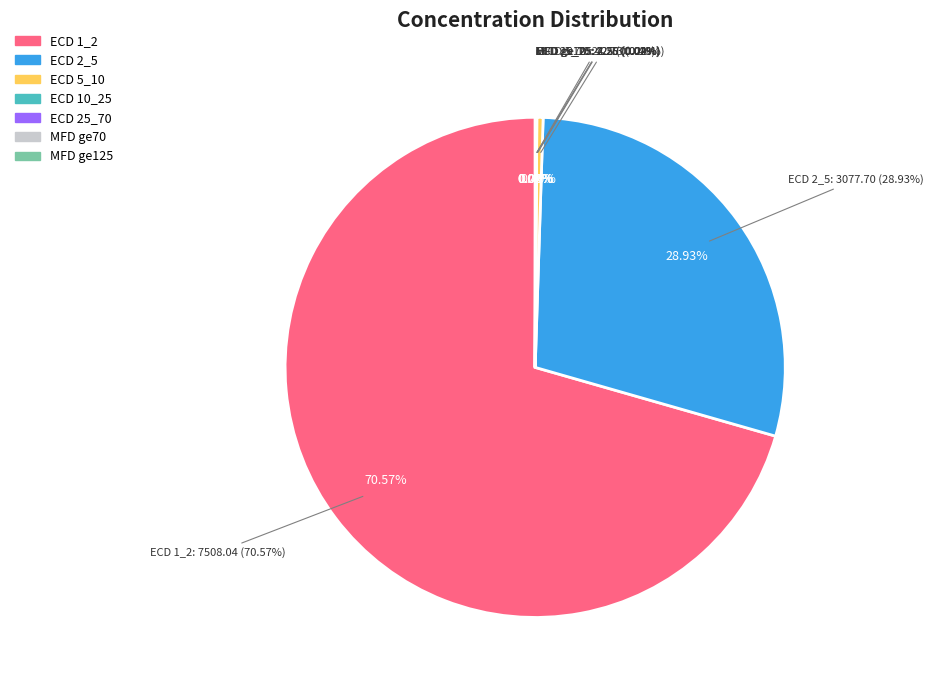

Combined, do ECD ge70 and MFD ge70 account for over 50%?

No